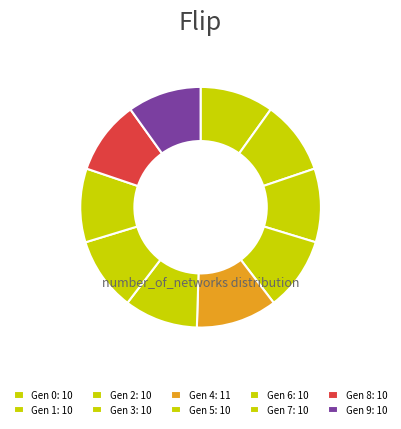

How many slices are in this pie chart?

10